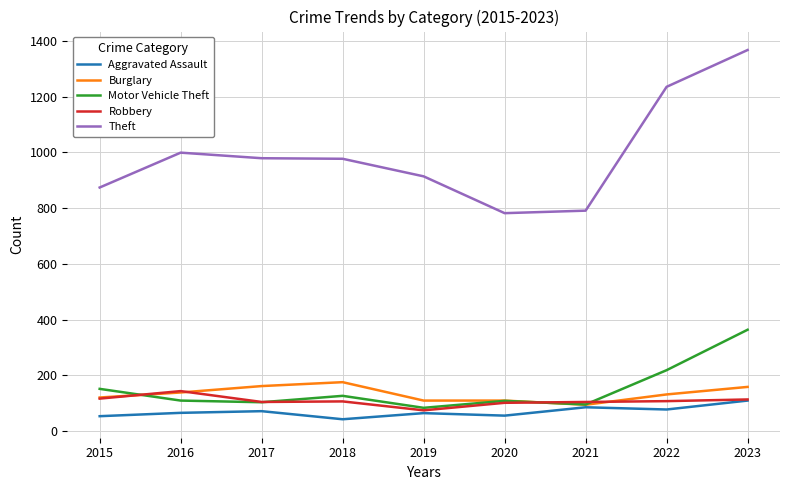

At how many categories does at least one series exceed 489?

9